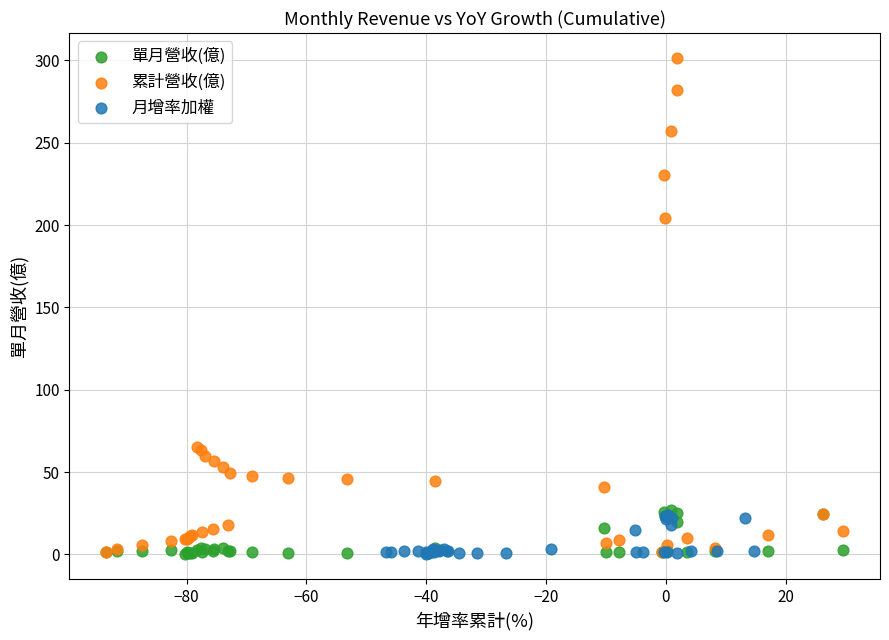

Which series has the largest Y range (max minus min)?

累計營收(億)